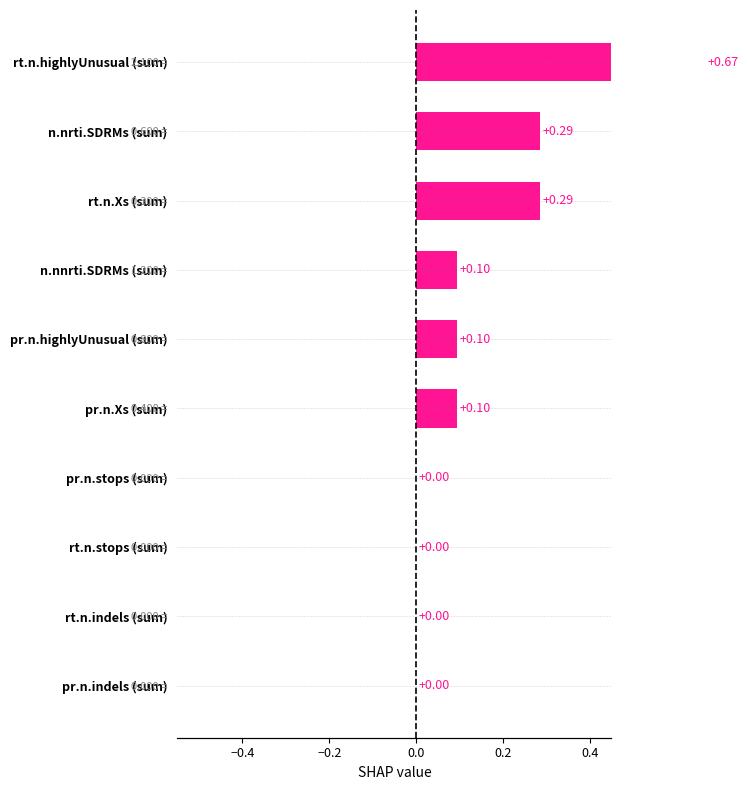

Is it true that the value at pr.n.Xs (sum) is 0.1?

False